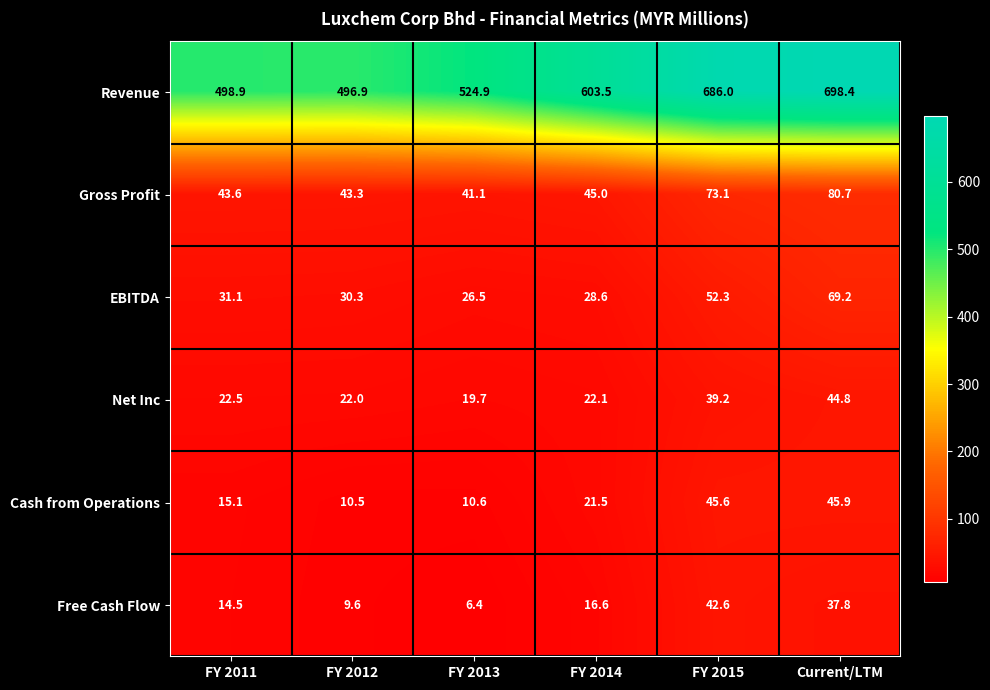

Is the value of Free Cash Flow at Current/LTM greater than the value of Revenue at FY 2015?

No